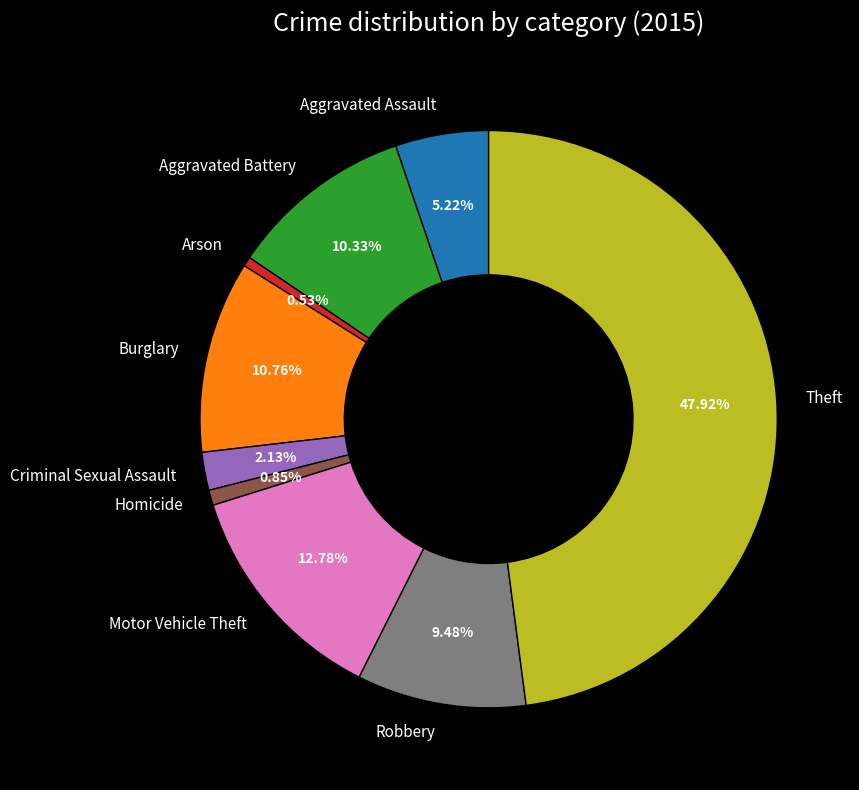

What is the largest slice in the pie chart?

Theft